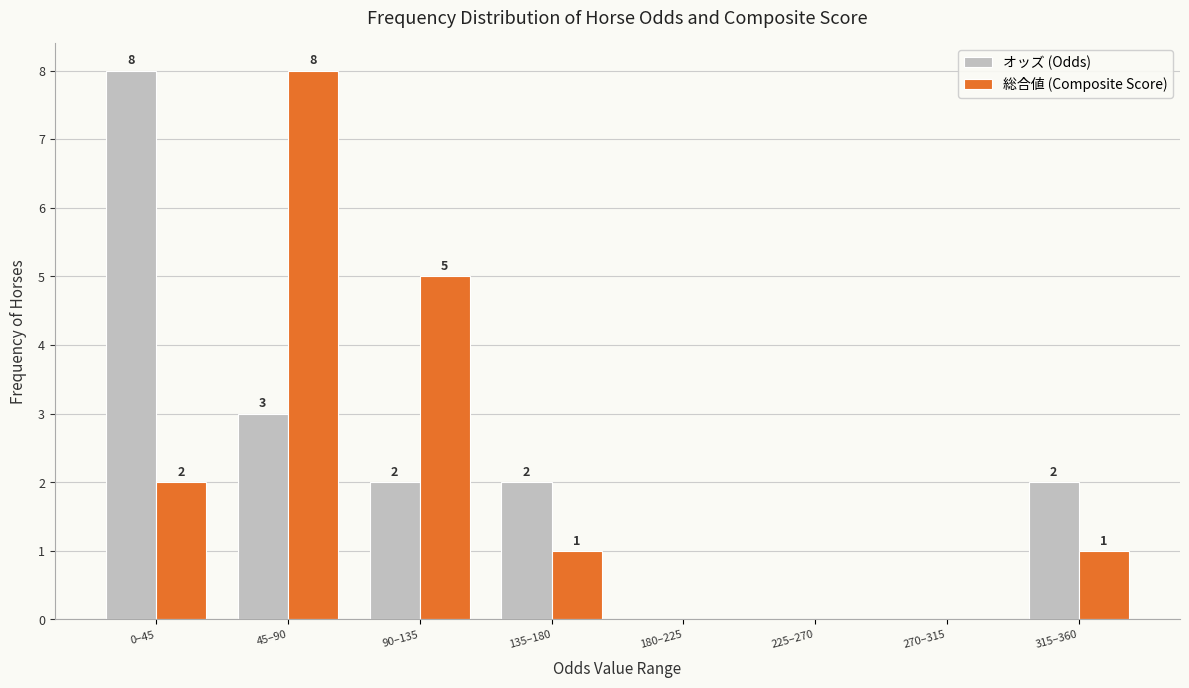

Reading right to left, list all the values displayed in this chart.

オッズ (Odds): 315–360=2	270–315=0	225–270=0	180–225=0	135–180=2	90–135=2	45–90=3	0–45=8
総合値 (Composite Score): 315–360=1	270–315=0	225–270=0	180–225=0	135–180=1	90–135=5	45–90=8	0–45=2